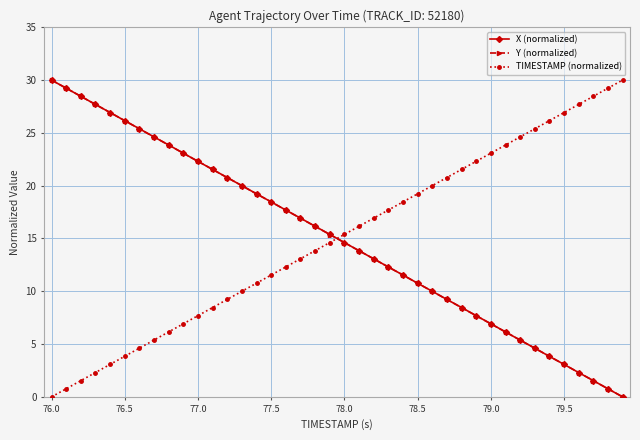

What is the highest value of the X (normalized) series?

30.0